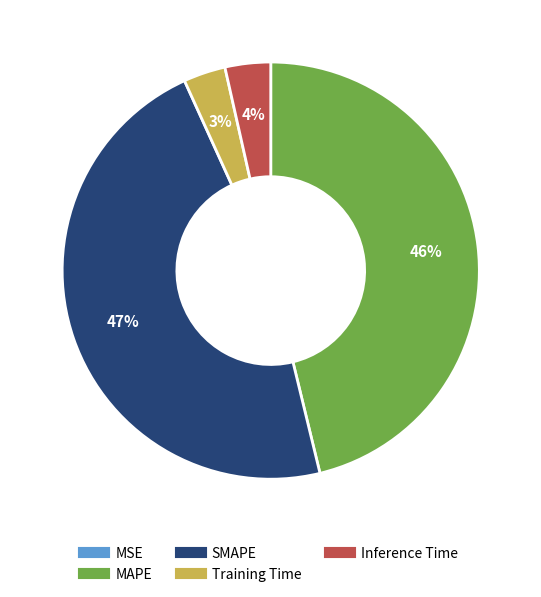

Is it true that Training Time is 3% of the pie?

True